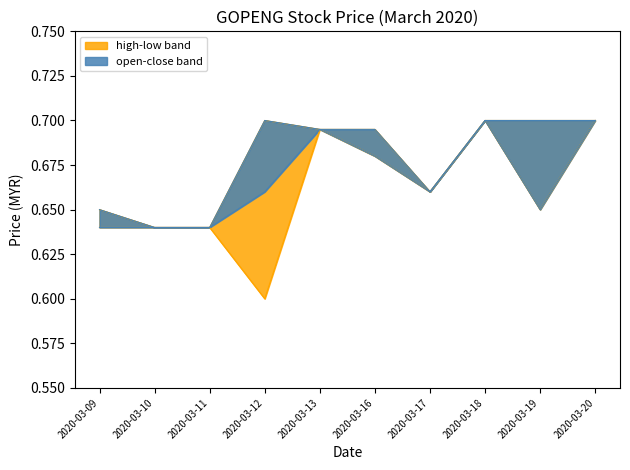

Which series has the largest total across all categories?

high